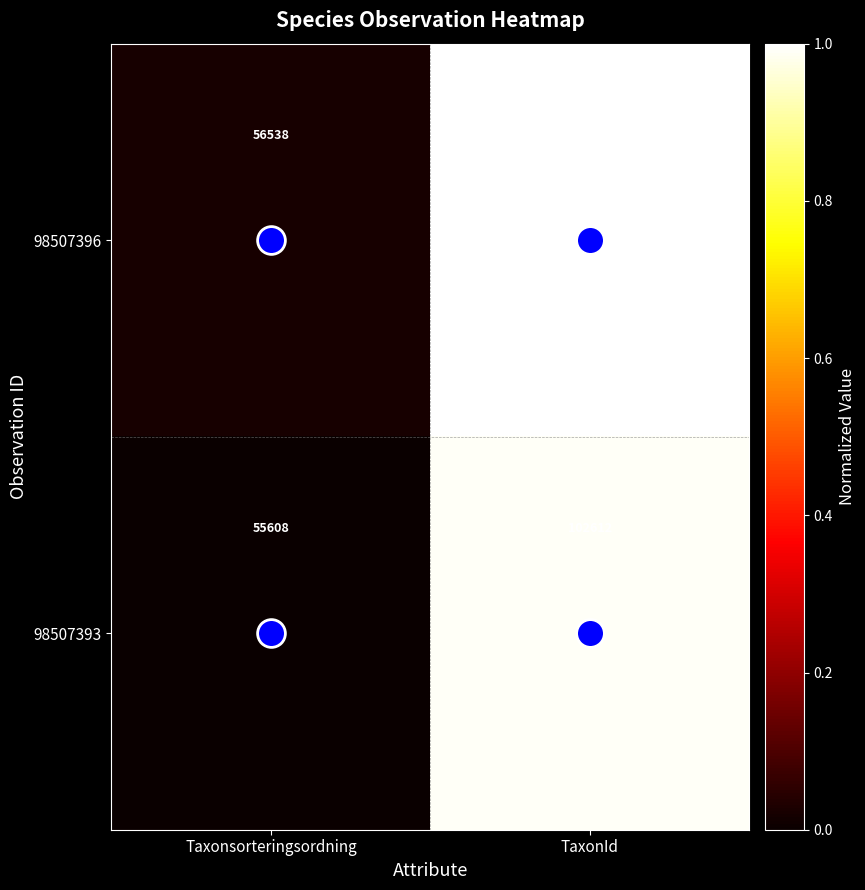

What is the average value of the 98507396 series?

79779